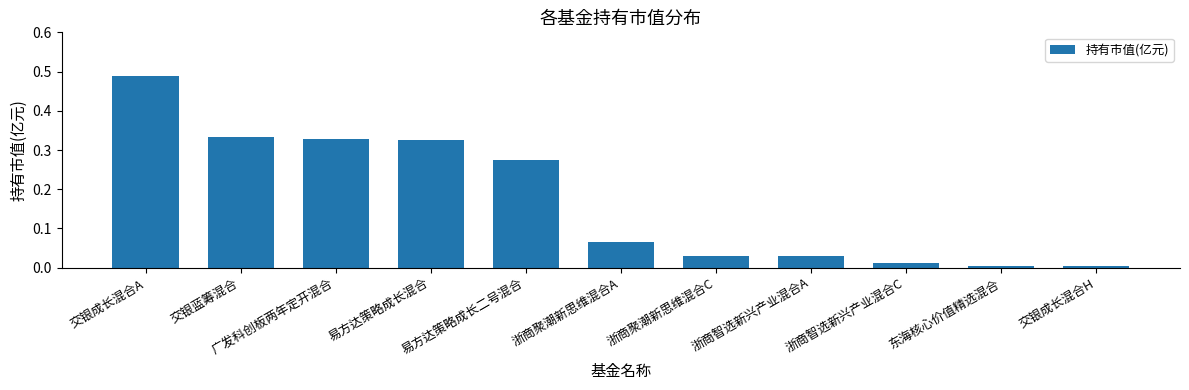

The chart shows a value of 0.5 at 交银蓝筹混合. True or false?

False